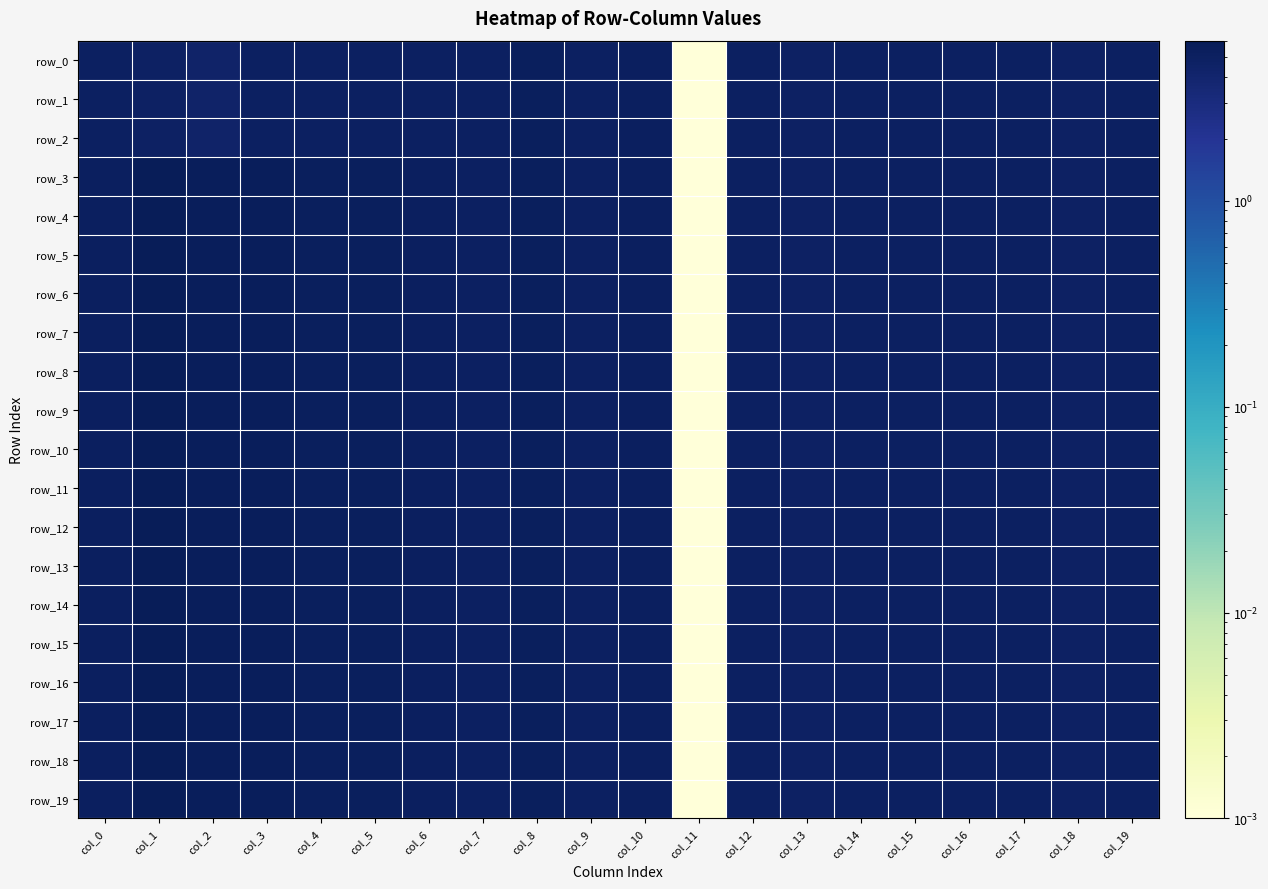

Where is row_2 nearest to the value 2?

col_11